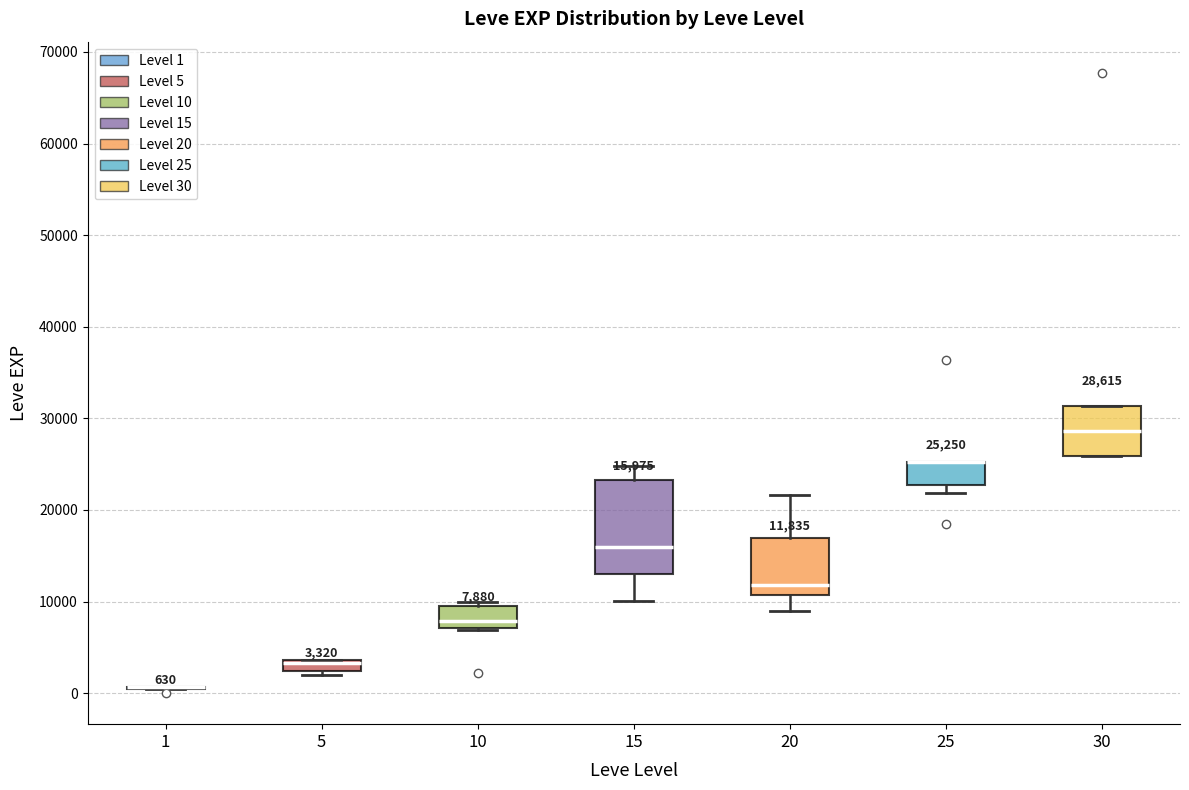

Which box is the tallest, from its lower edge to its upper edge?

15